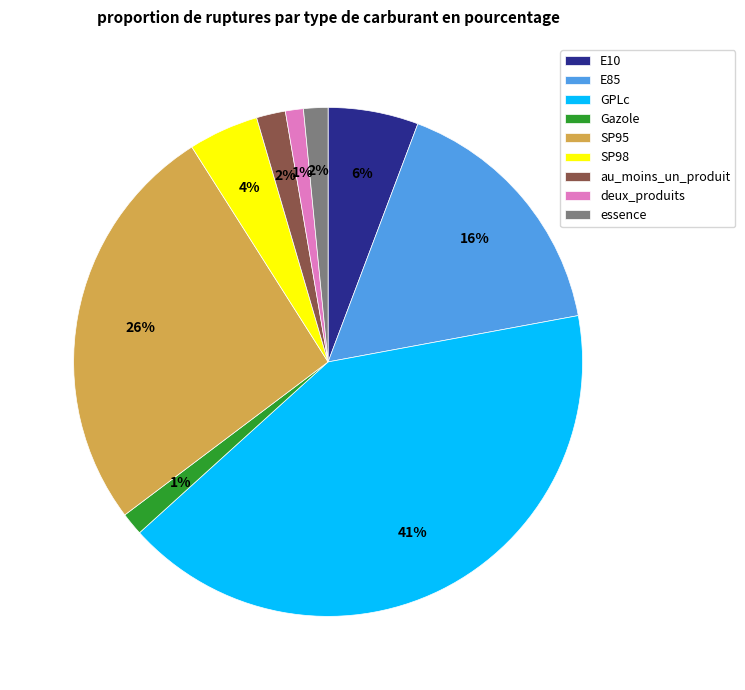

What is the largest slice in the pie chart?

GPLc